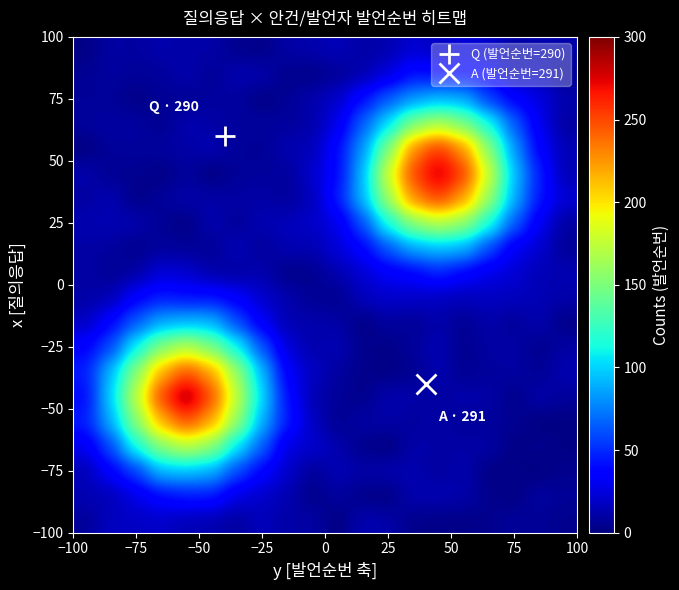

What is the smallest value displayed?

0.1